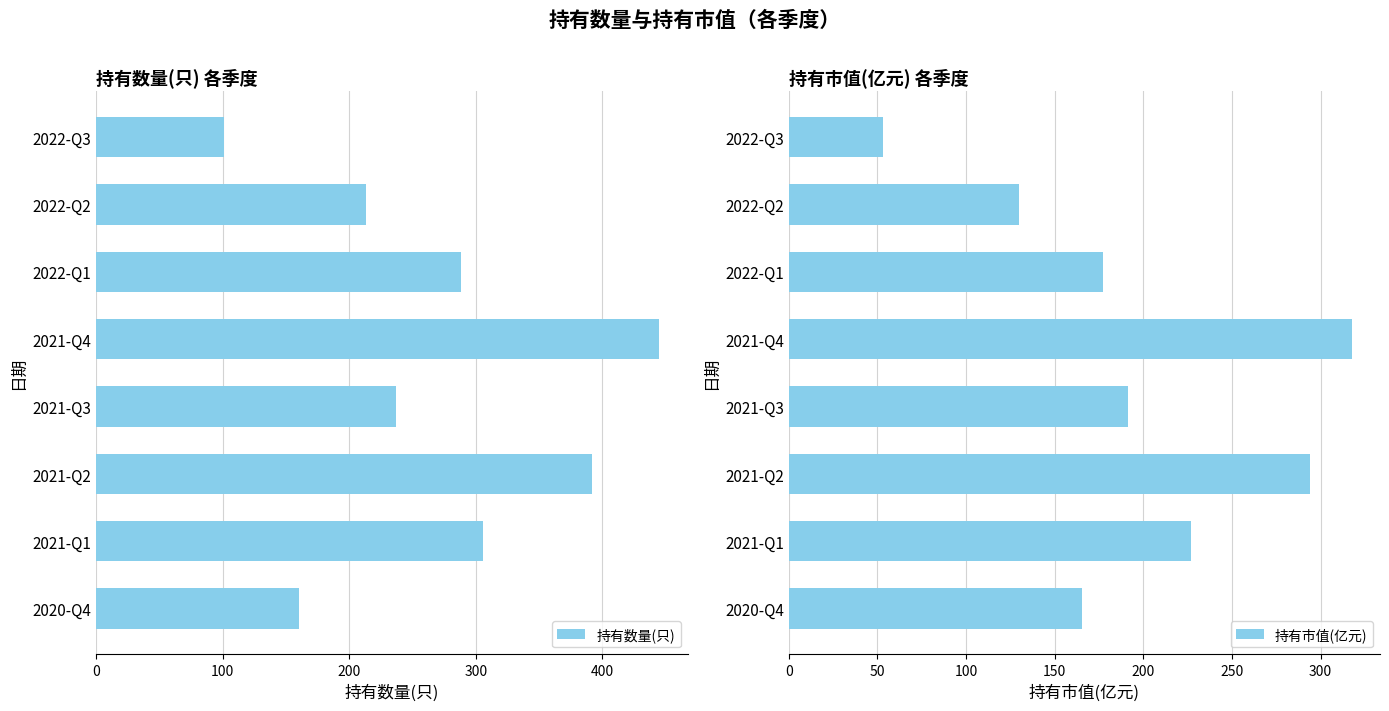

Rank the series by their maximum value, from lowest to highest.

持有市值(亿元), 持有数量(只)